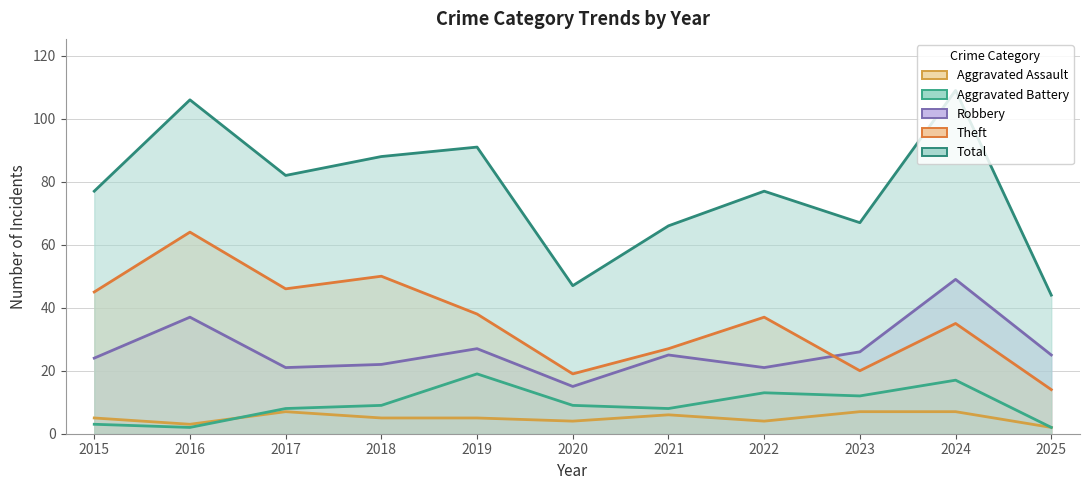

Reading left to right, extract all data points from this chart.

Aggravated Assault: 2015=5	2016=3	2017=7	2018=5	2019=5	2020=4	2021=6	2022=4	2023=7	2024=7	2025=2
Aggravated Battery: 2015=3	2016=2	2017=8	2018=9	2019=19	2020=9	2021=8	2022=13	2023=12	2024=17	2025=2
Robbery: 2015=24	2016=37	2017=21	2018=22	2019=27	2020=15	2021=25	2022=21	2023=26	2024=49	2025=25
Theft: 2015=45	2016=64	2017=46	2018=50	2019=38	2020=19	2021=27	2022=37	2023=20	2024=35	2025=14
Total: 2015=77	2016=106	2017=82	2018=88	2019=91	2020=47	2021=66	2022=77	2023=67	2024=109	2025=44